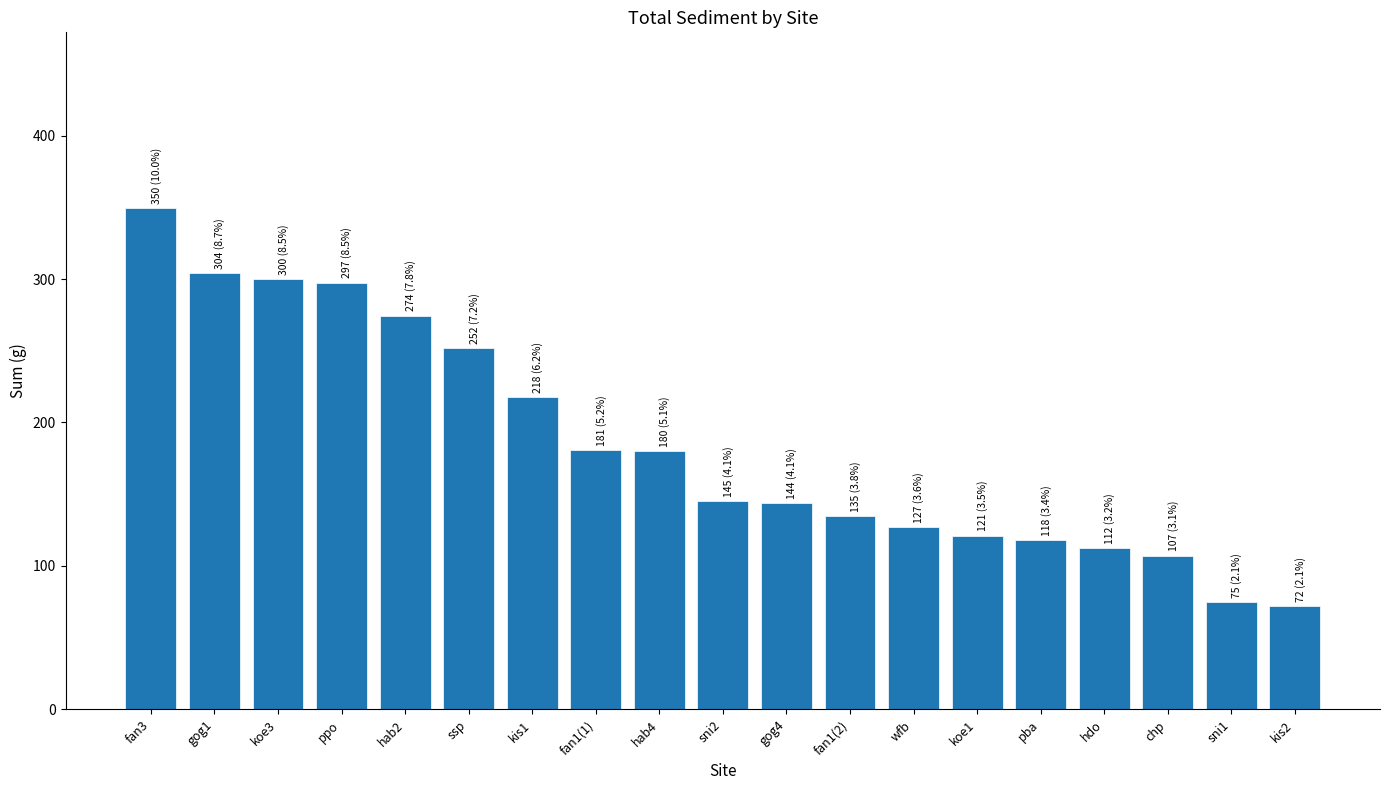

The chart shows a value of 299.9 at koe3. True or false?

True